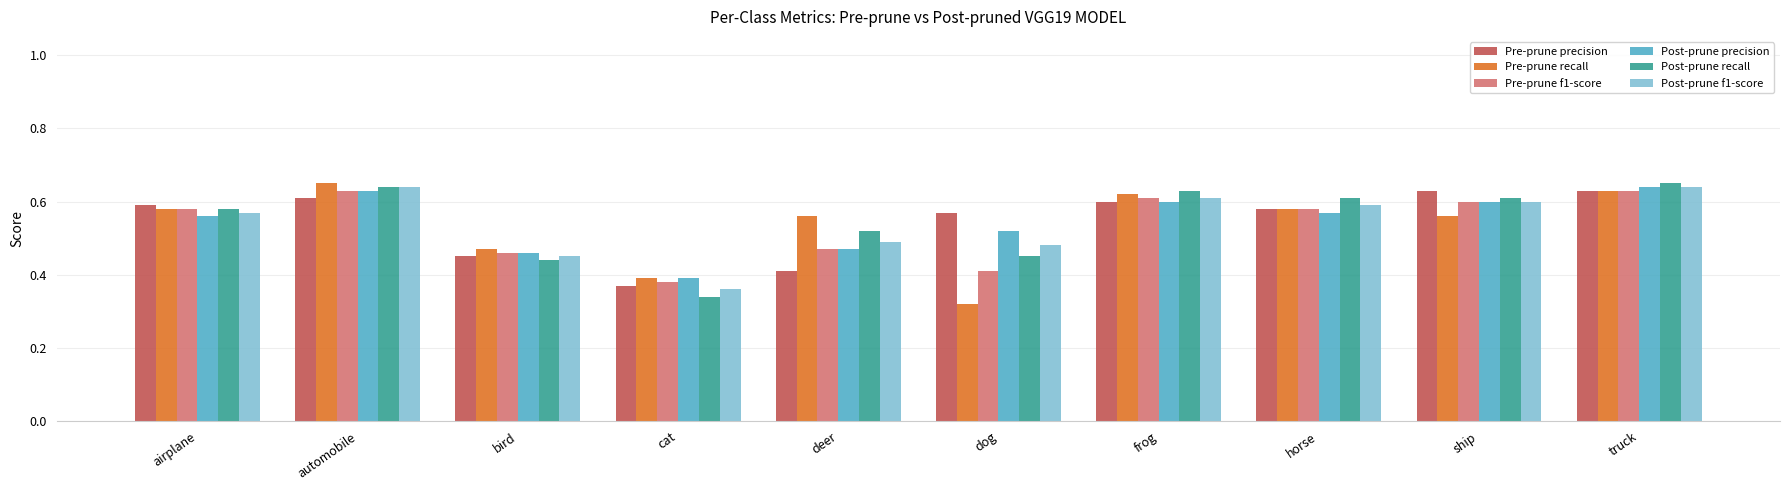

The Post-prune precision series shows 0.6 at truck. True or false?

True